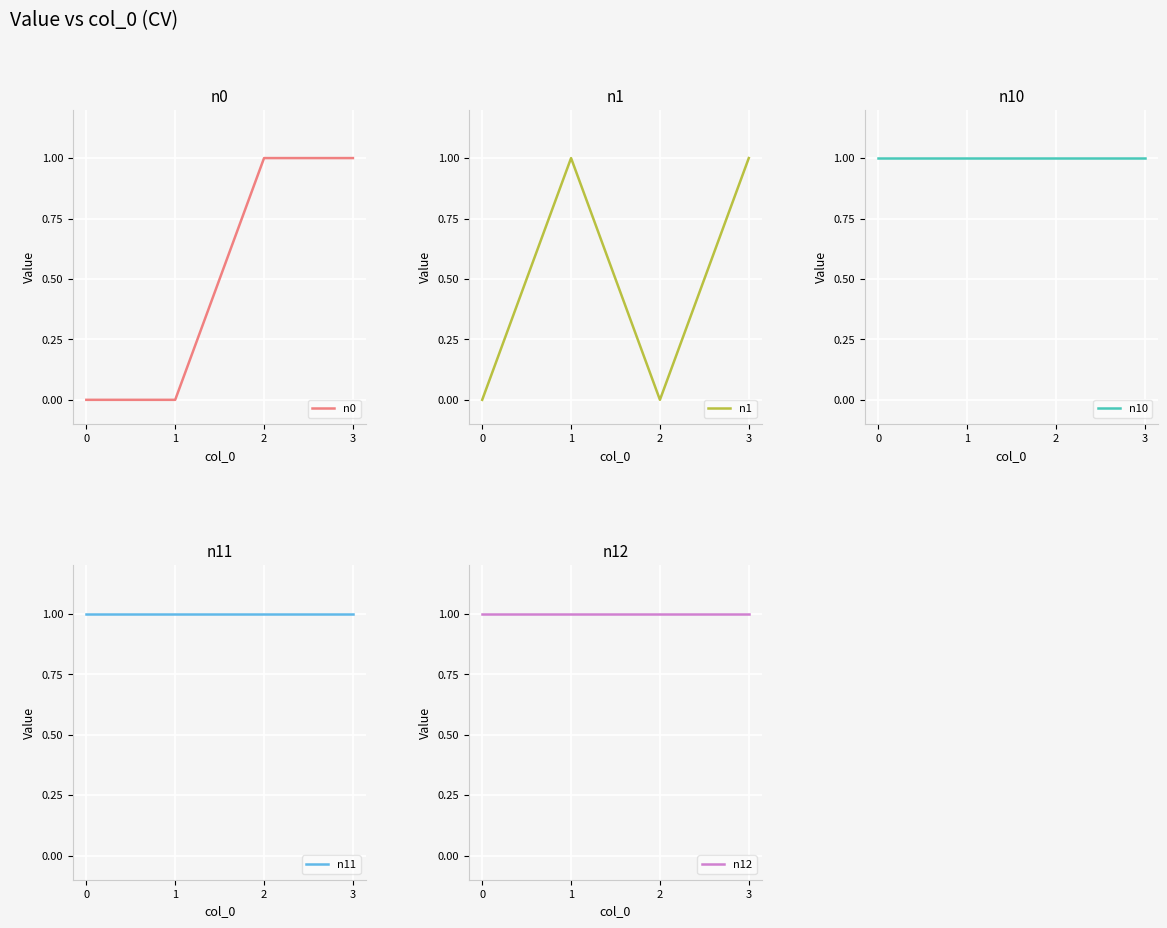

What is the value of the n12 point at the 1st from the left?

1